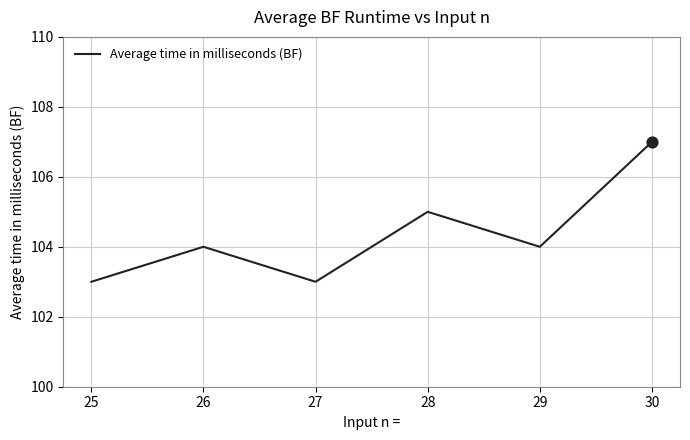

What is the change in value from 26 to 28?

+1